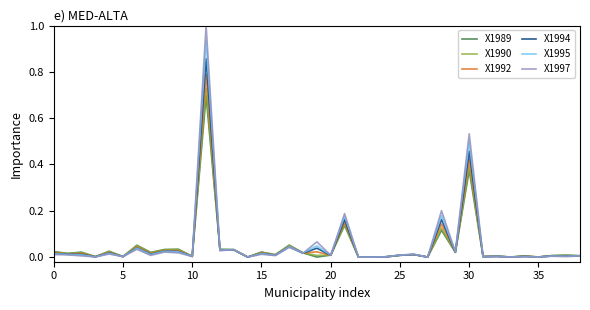

What is the maximum value shown in the chart?

1.0